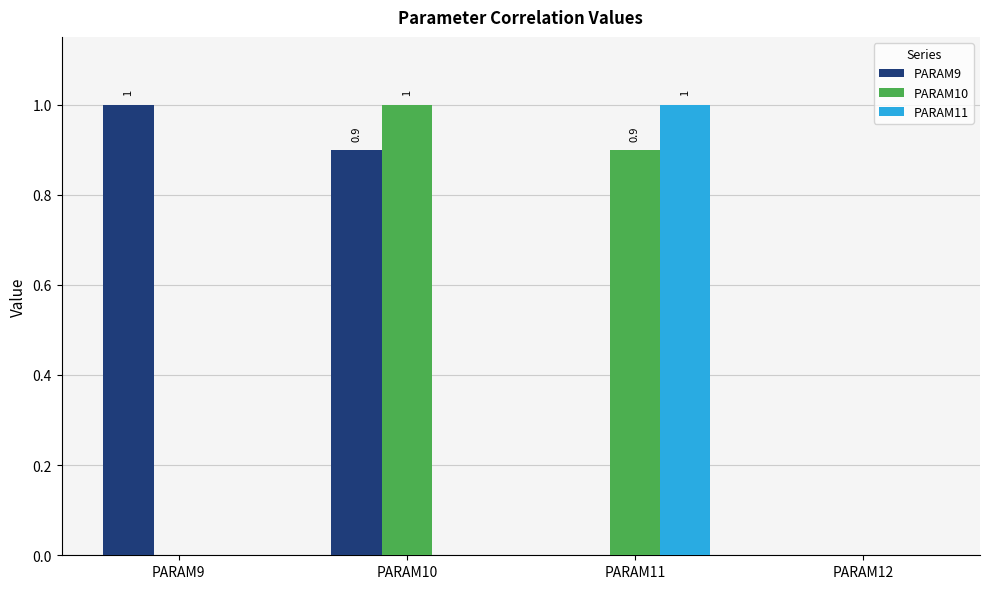

Are the bars horizontal?

No